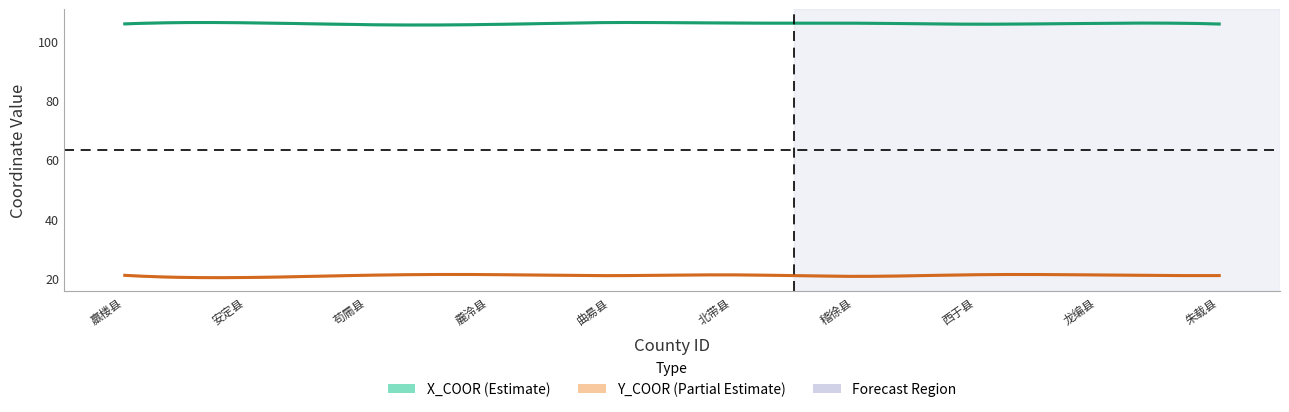

Reading left to right, list all the values displayed in this chart.

X_COOR: 105.8	106.2	105.5	105.6	106.3	106.1	106.0	105.7	106.0	105.8
Y_COOR: 21.0	20.3	21.1	21.3	20.9	21.2	20.7	21.3	21.2	21.0